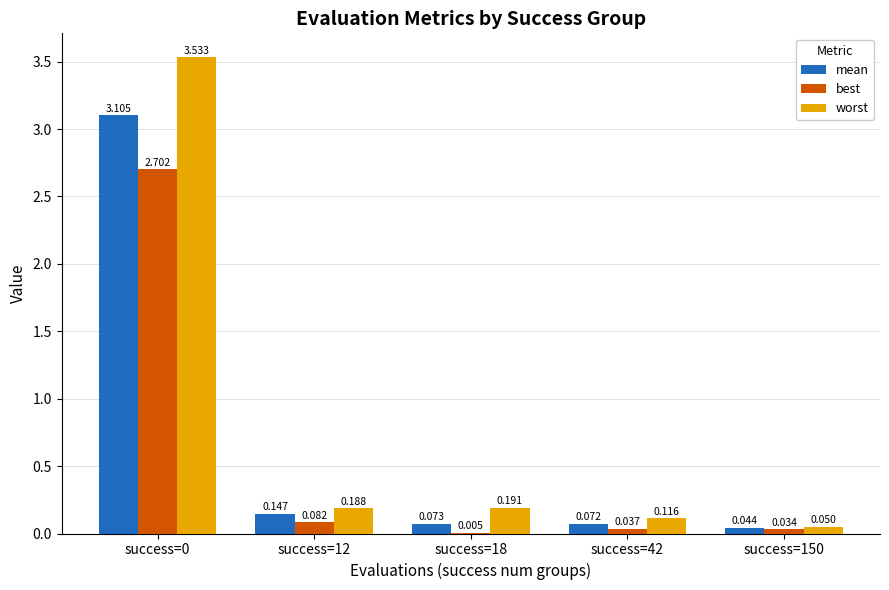

Between success=18 and success=150, which series saw the biggest shift?

worst